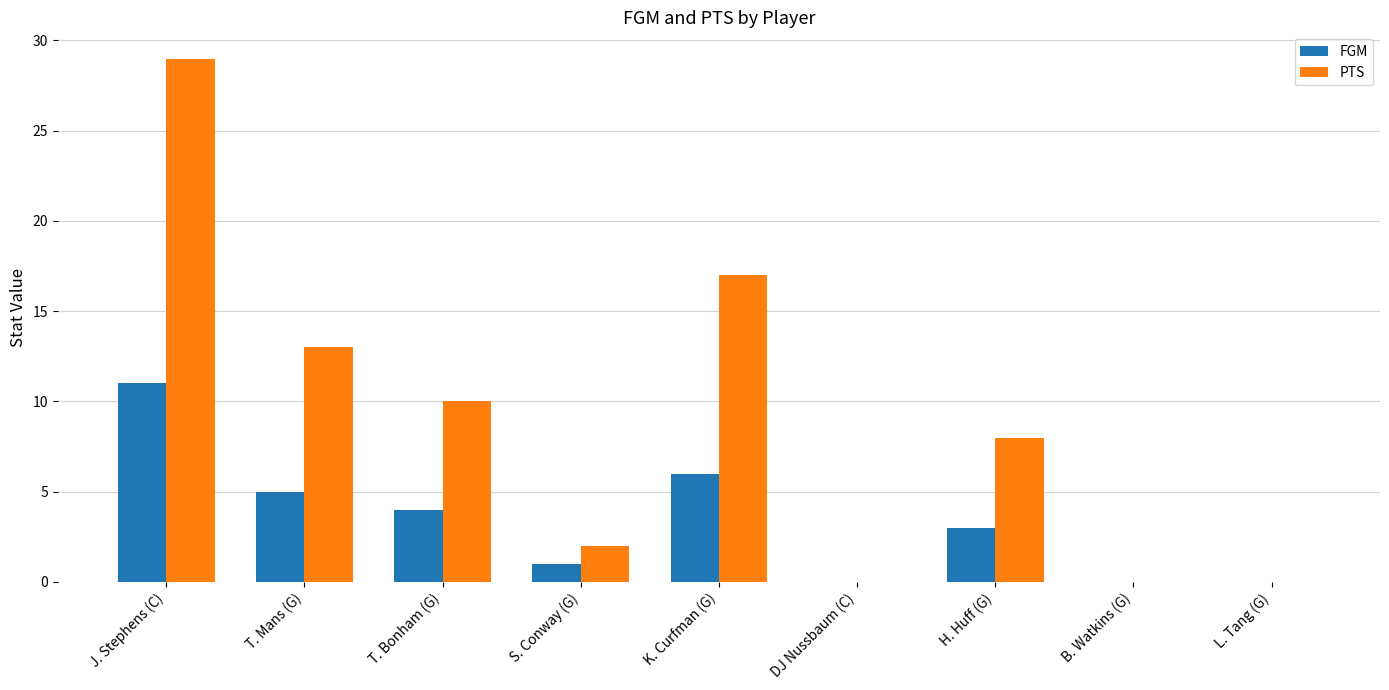

Is the value of PTS at J. Stephens (C) greater than the value of FGM at S. Conway (G)?

Yes